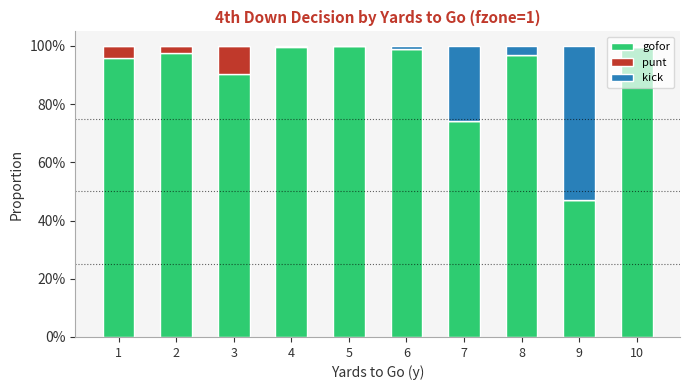

Which series has the largest range (max minus min)?

gofor